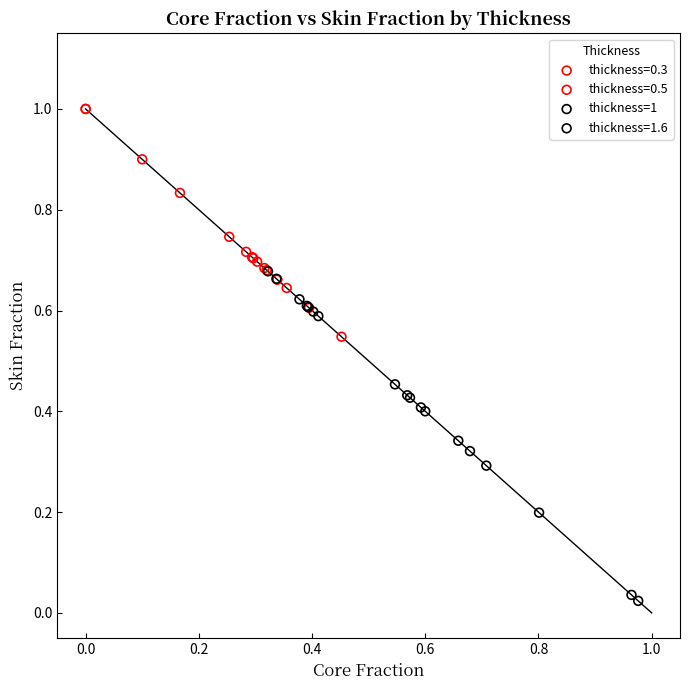

Which series reaches the minimum Y coordinate?

thickness=1.6